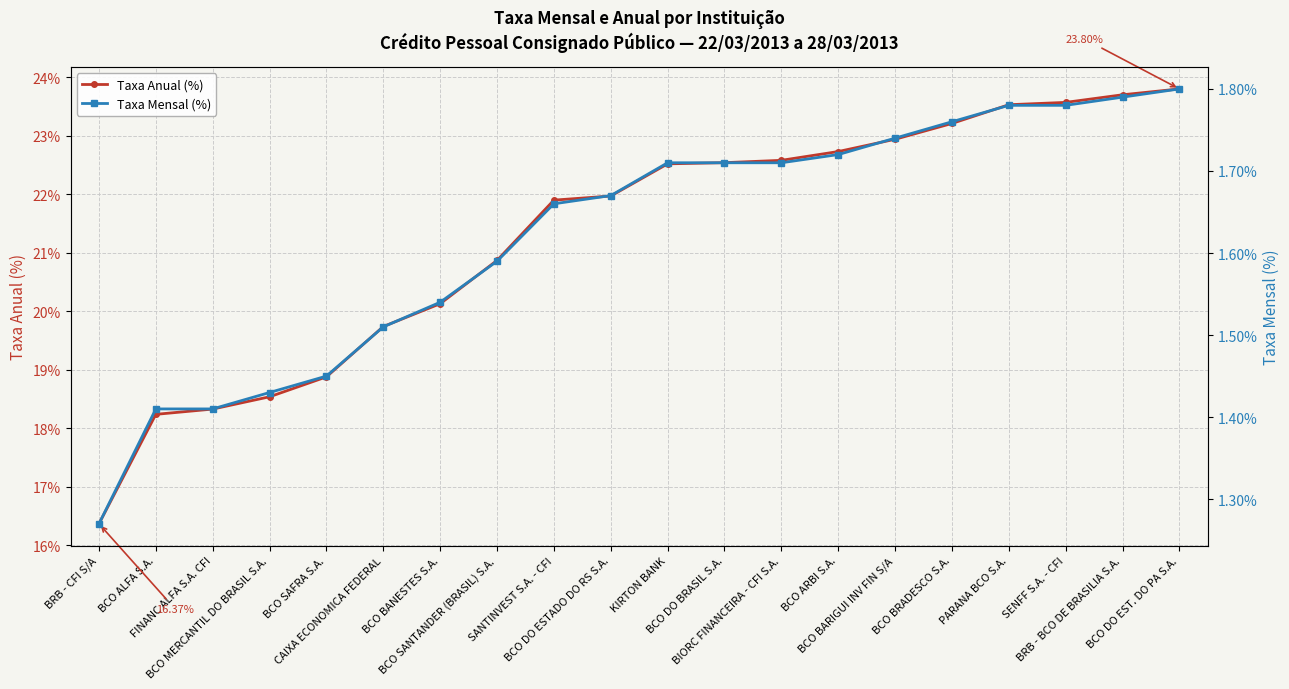

At which label does Taxa Anual (%) first exceed 22?

KIRTON BANK